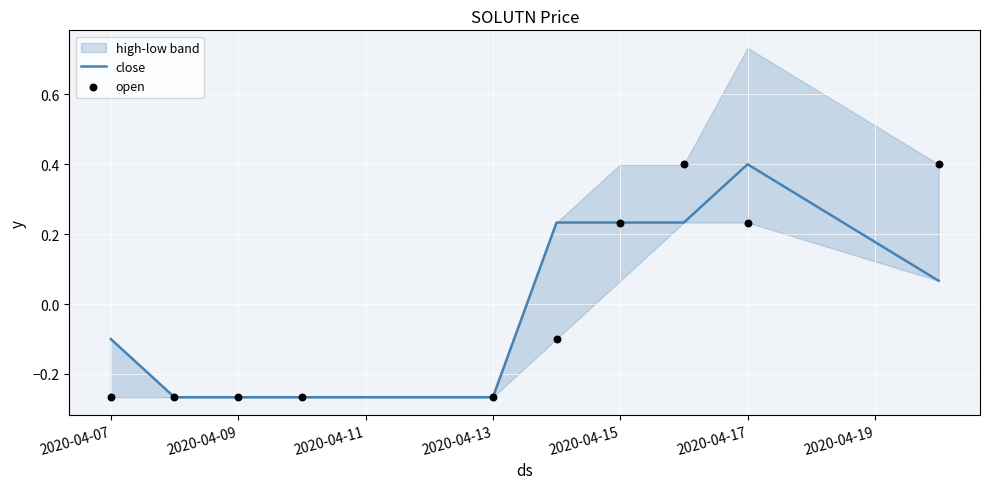

What is the maximum value for close?

0.4